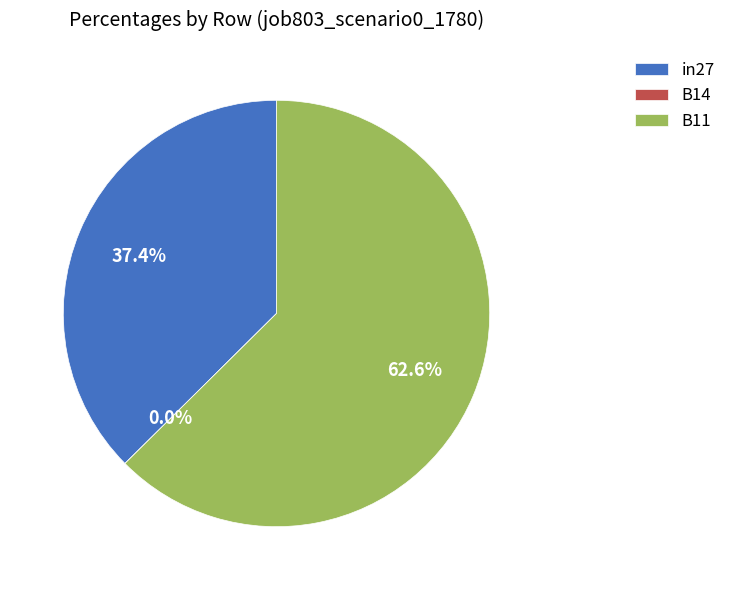

Is there any slice that represents more than half of the pie?

Yes